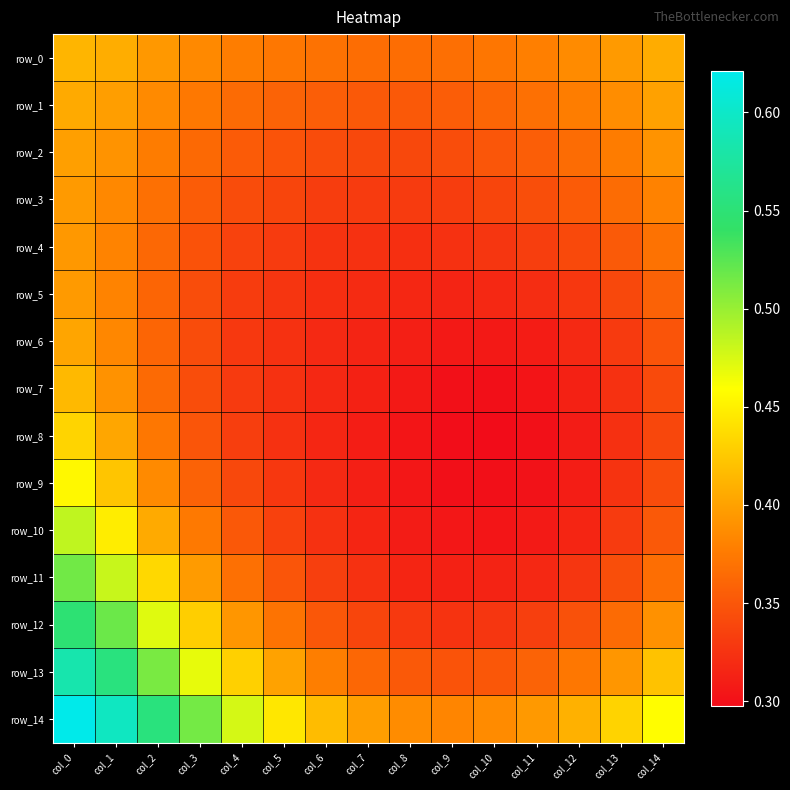

List the series in order of their peak value, lowest first.

row_4, row_3, row_5, row_2, row_6, row_1, row_0, row_7, row_8, row_9, row_10, row_11, row_12, row_13, row_14